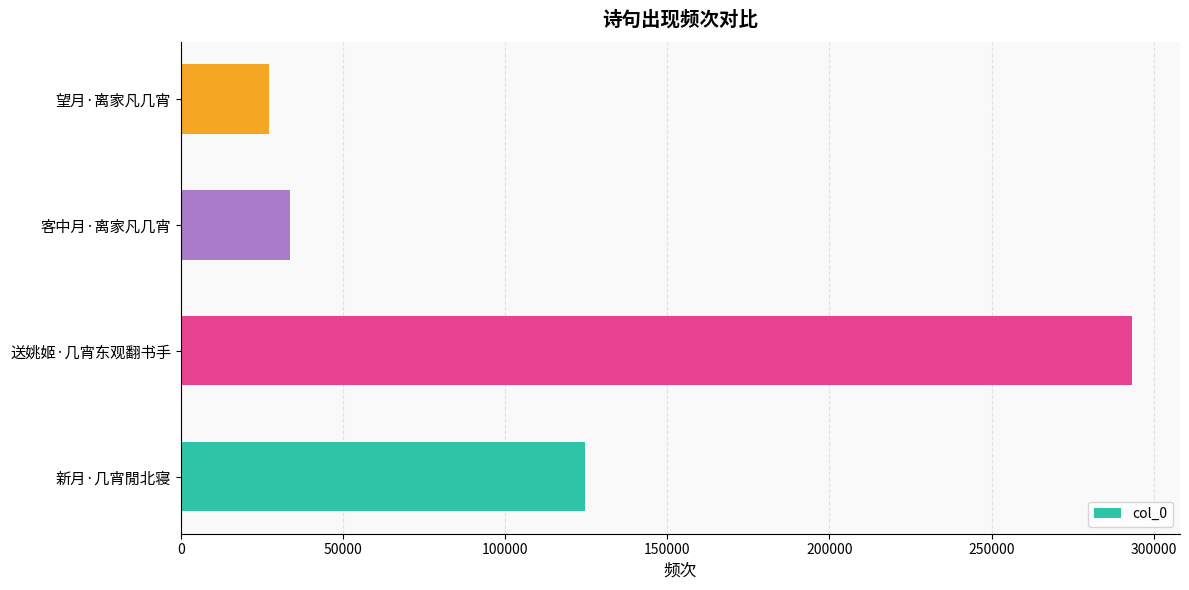

List the labels in order of value, largest first.

送姚姬·几宵东观翻书手, 新月·几宵閒北寝, 客中月·离家凡几宵, 望月·离家凡几宵